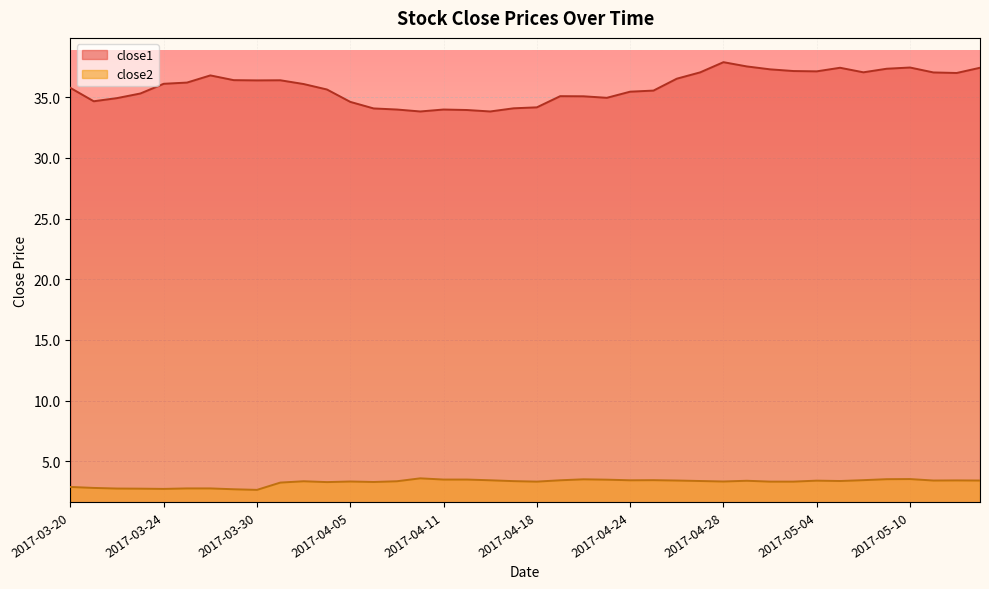

Which category has the highest value in the close2 series?

2017-04-10